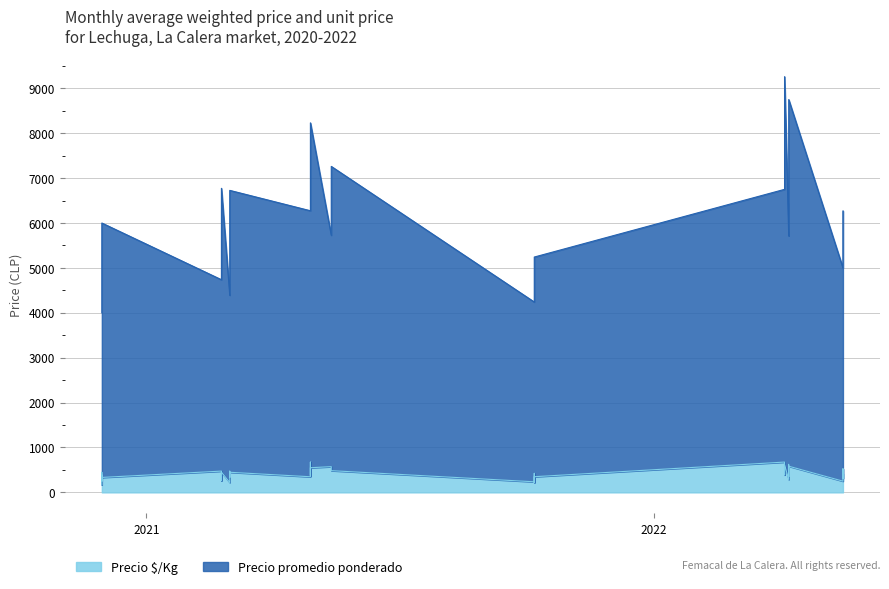

How many lines are shown in the chart?

2